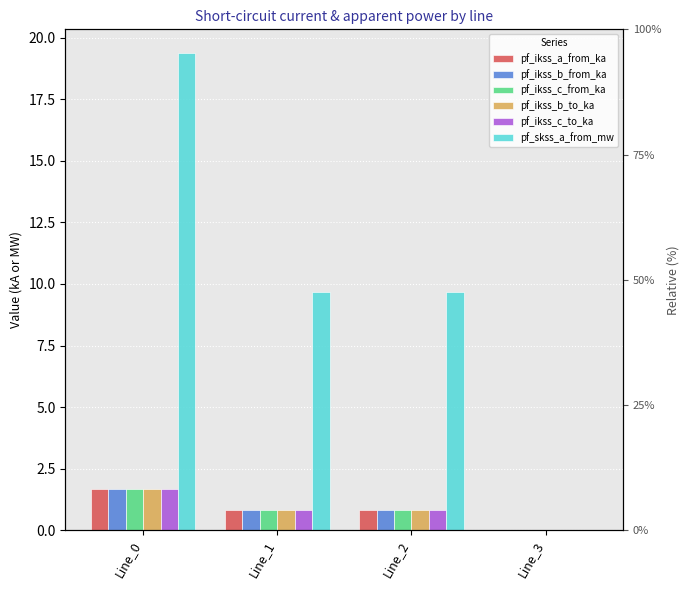

The value of pf_ikss_b_to_ka at Line_1 is 0.8. True or false?

True